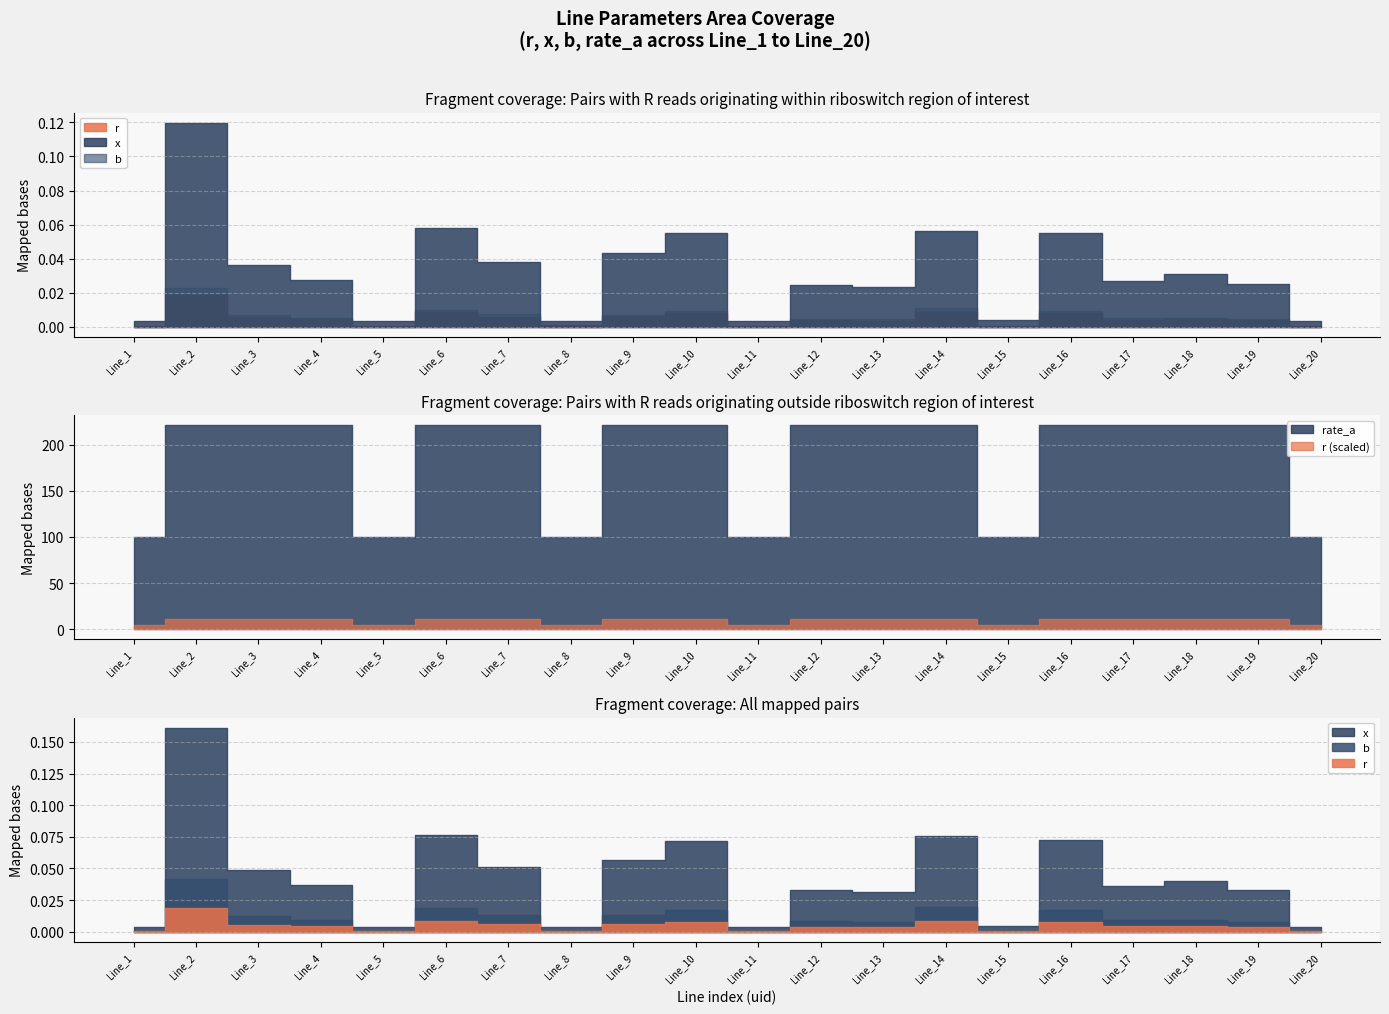

At which category does b reach its first local valley?

Line_5